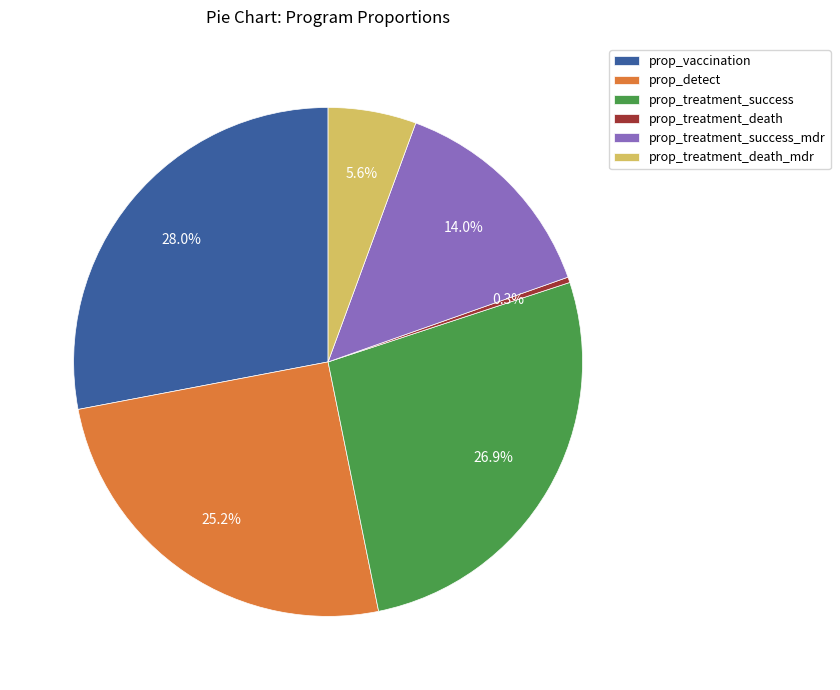

To the nearest percent, what is the difference between the largest and smallest slice percentages?

28%